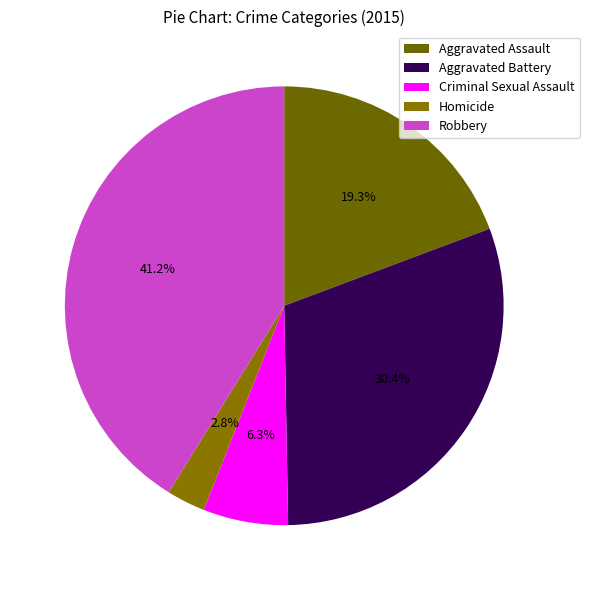

Count the number of slices in the pie.

5